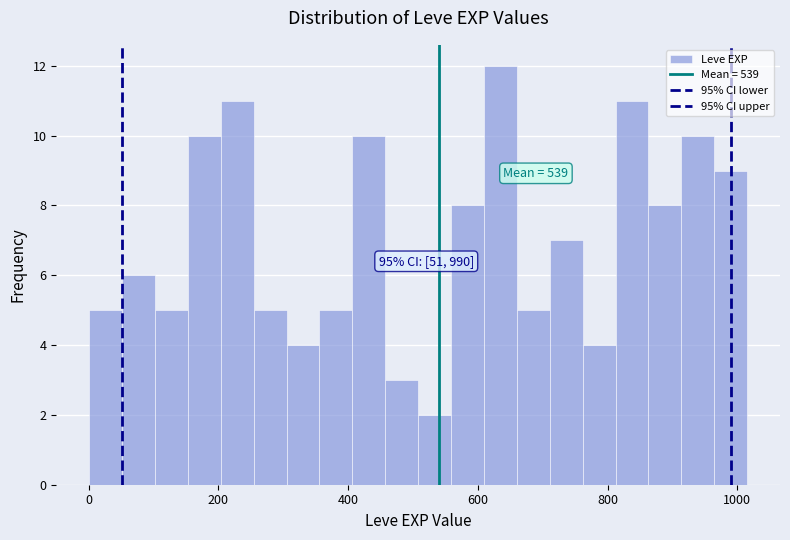

Read against the x-axis, roughly where is the centre of the tallest bar?

640